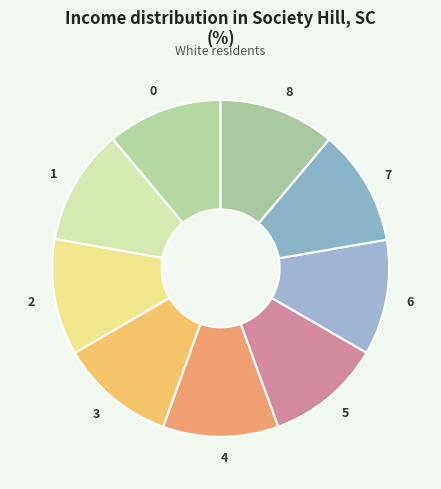

True or false: 7 accounts for 11% of the total.

True